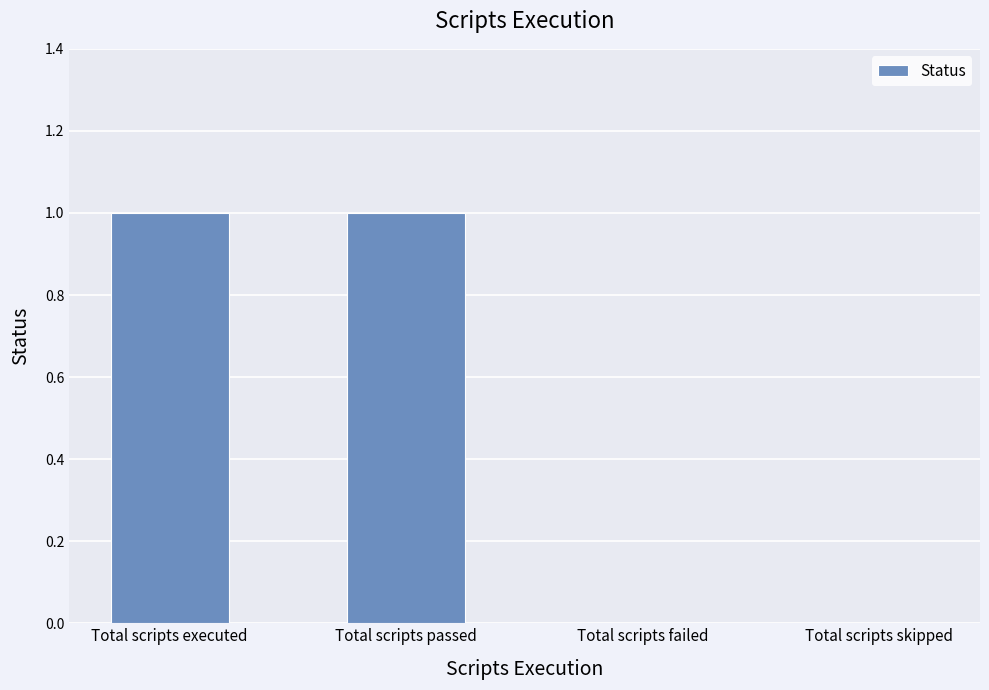

What is the sum of the values at Total scripts executed and Total scripts skipped?

1